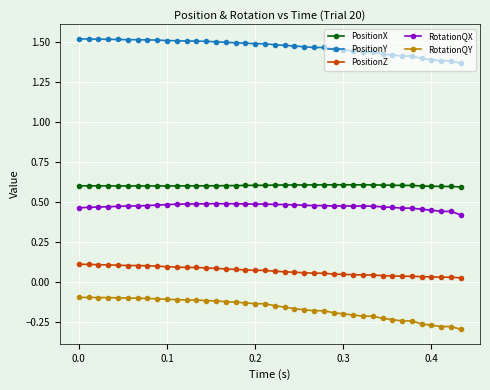

List the series in order of their peak value, highest first.

PositionY, PositionX, RotationQX, PositionZ, RotationQY